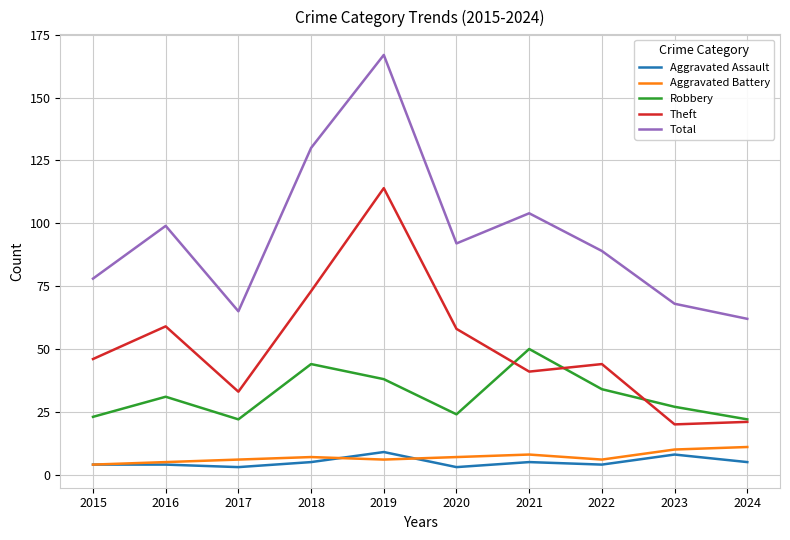

Rank the series at 2019 from highest to lowest value.

Total, Theft, Robbery, Aggravated Assault, Aggravated Battery